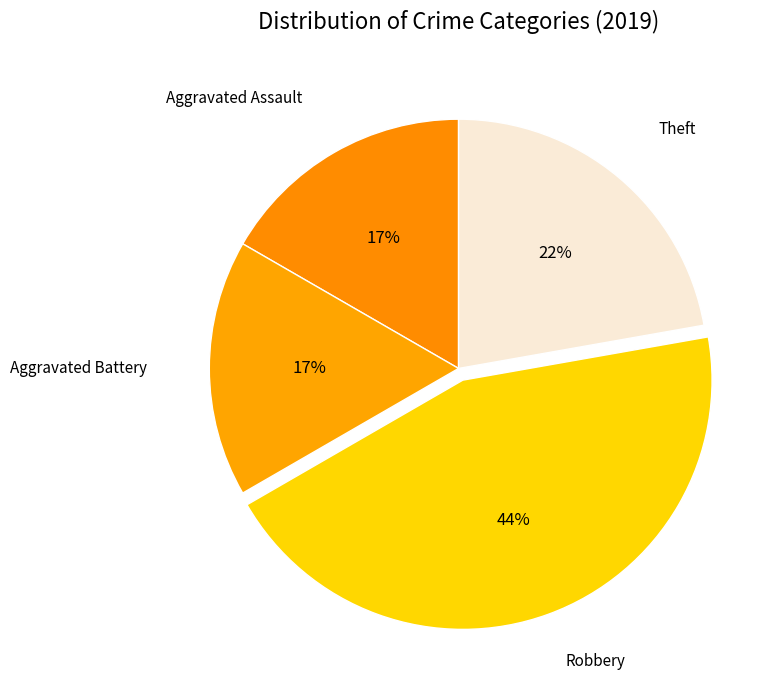

Count the number of slices in the pie.

4